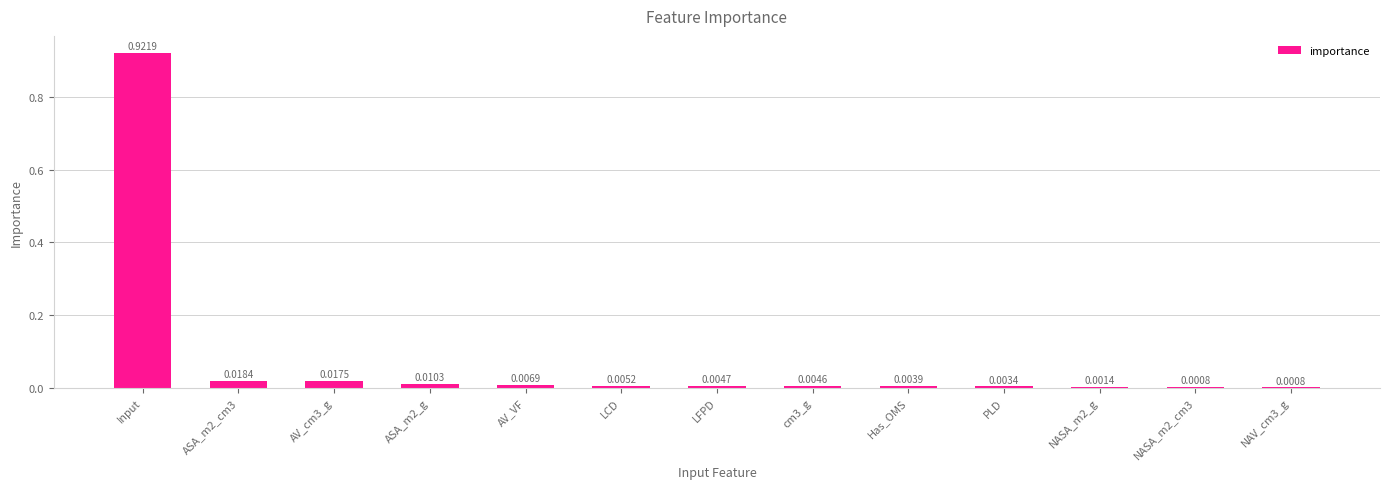

At which category does the chart reach its peak across all series?

Input